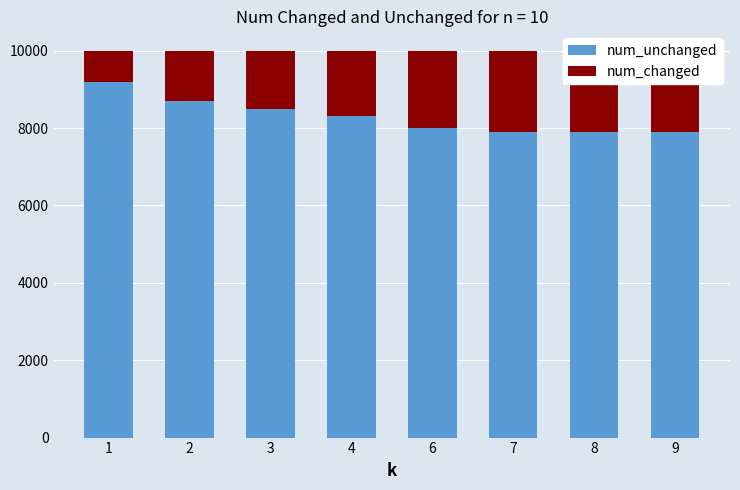

What is the value of the num_changed bar at the 7th from the left?

2100